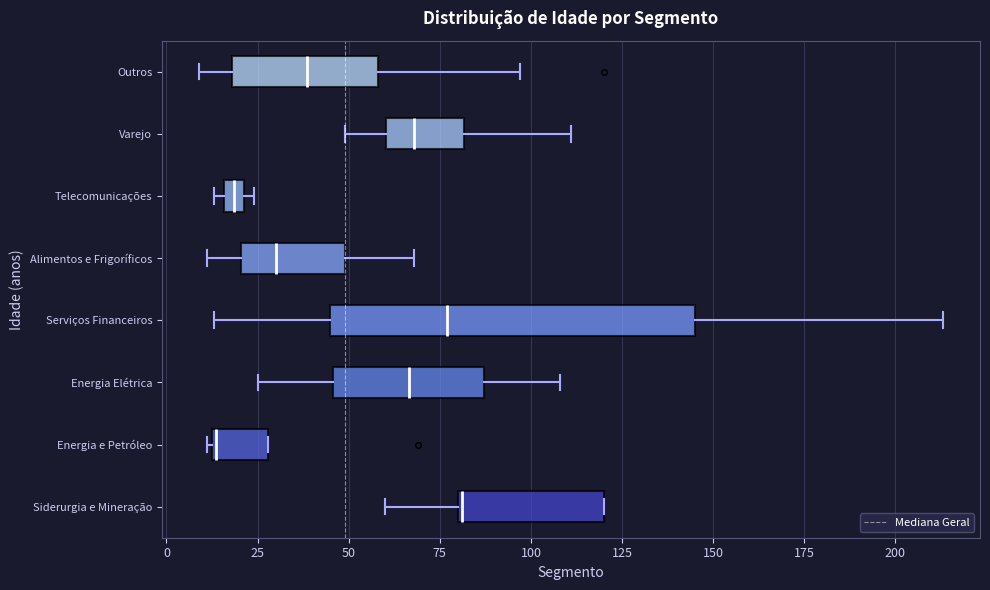

Which box's median line is the furthest to the left?

Energia e Petróleo